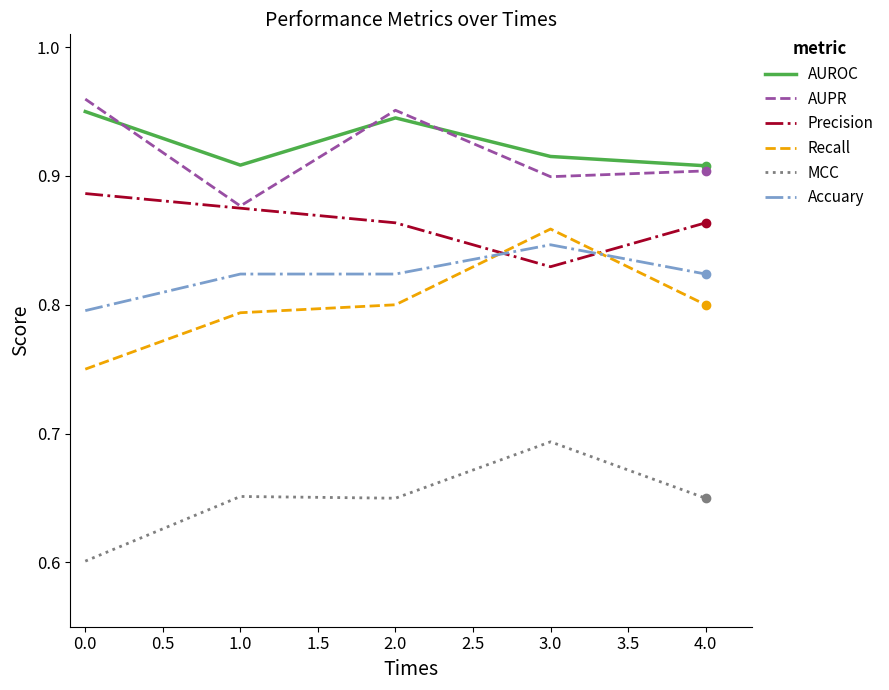

The value of MCC at 0.0 is 0.6. True or false?

True